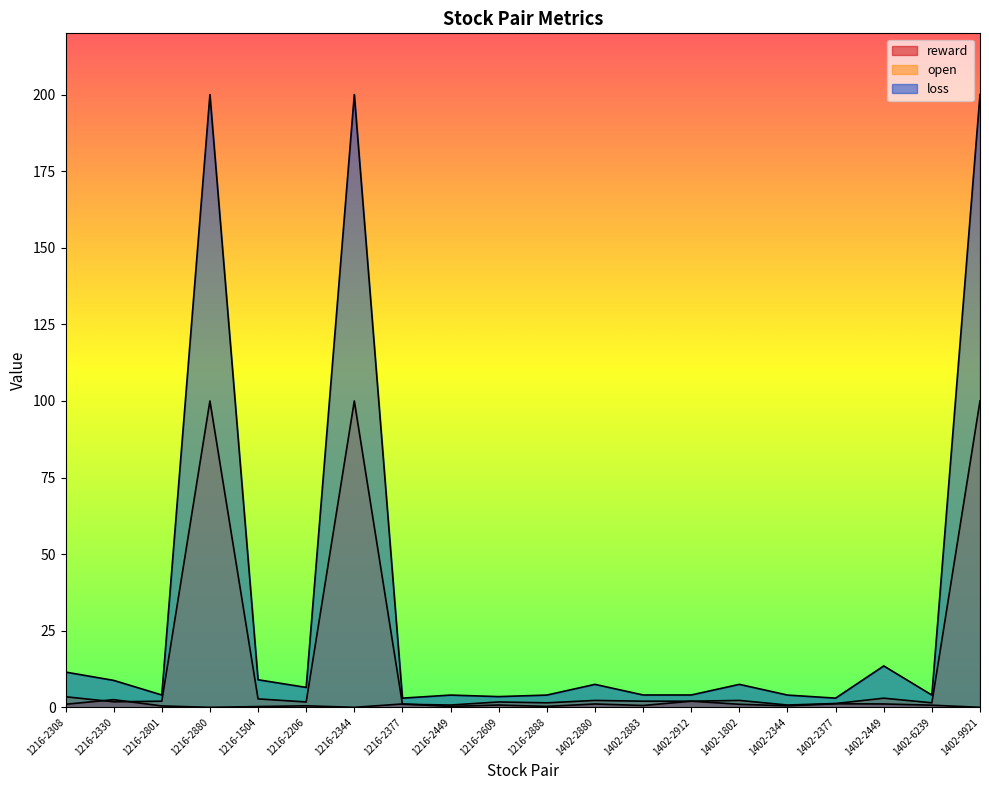

True or false: loss and open intersect in this chart.

False